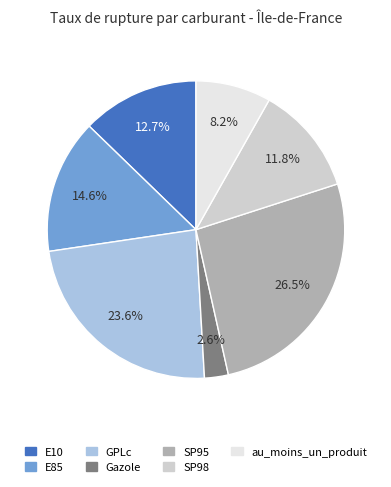

The au_moins_un_produit slice represents 1% of the pie. True or false?

False